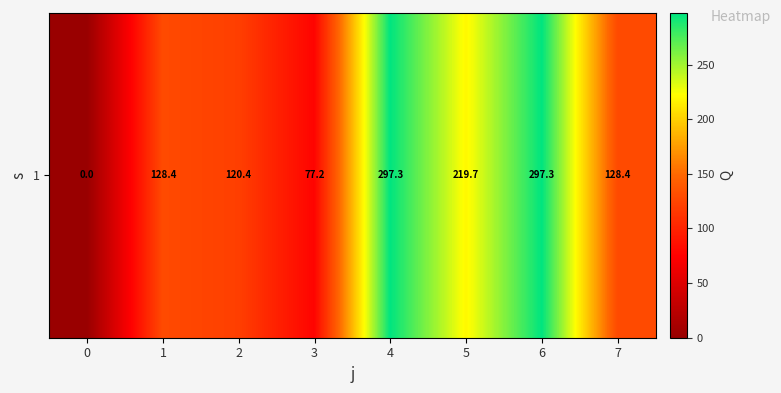

What is the change in value from 0 to 4?

+297.3